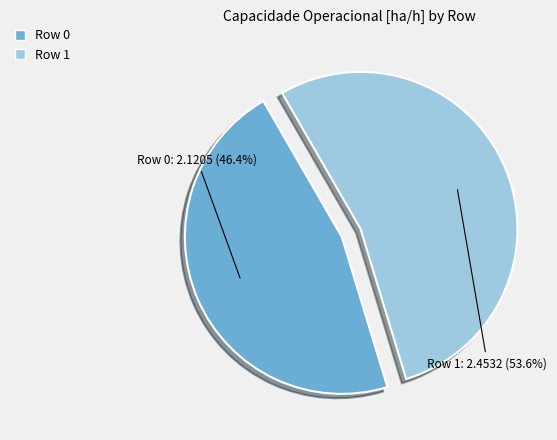

Approximately how many times larger is the value at Row 0 compared to Row 1?

0.9